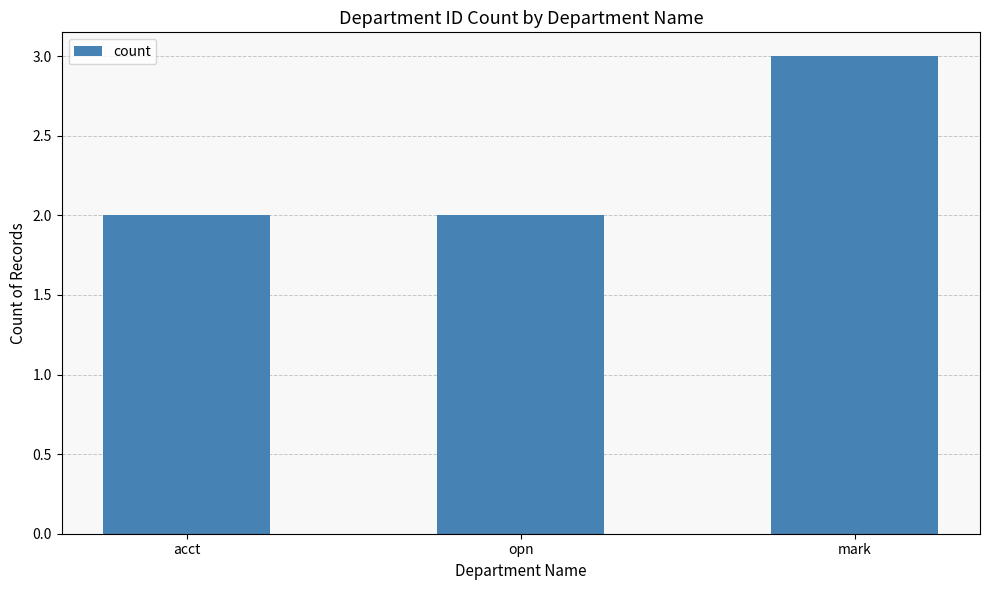

What is the approximate value at acct?

2